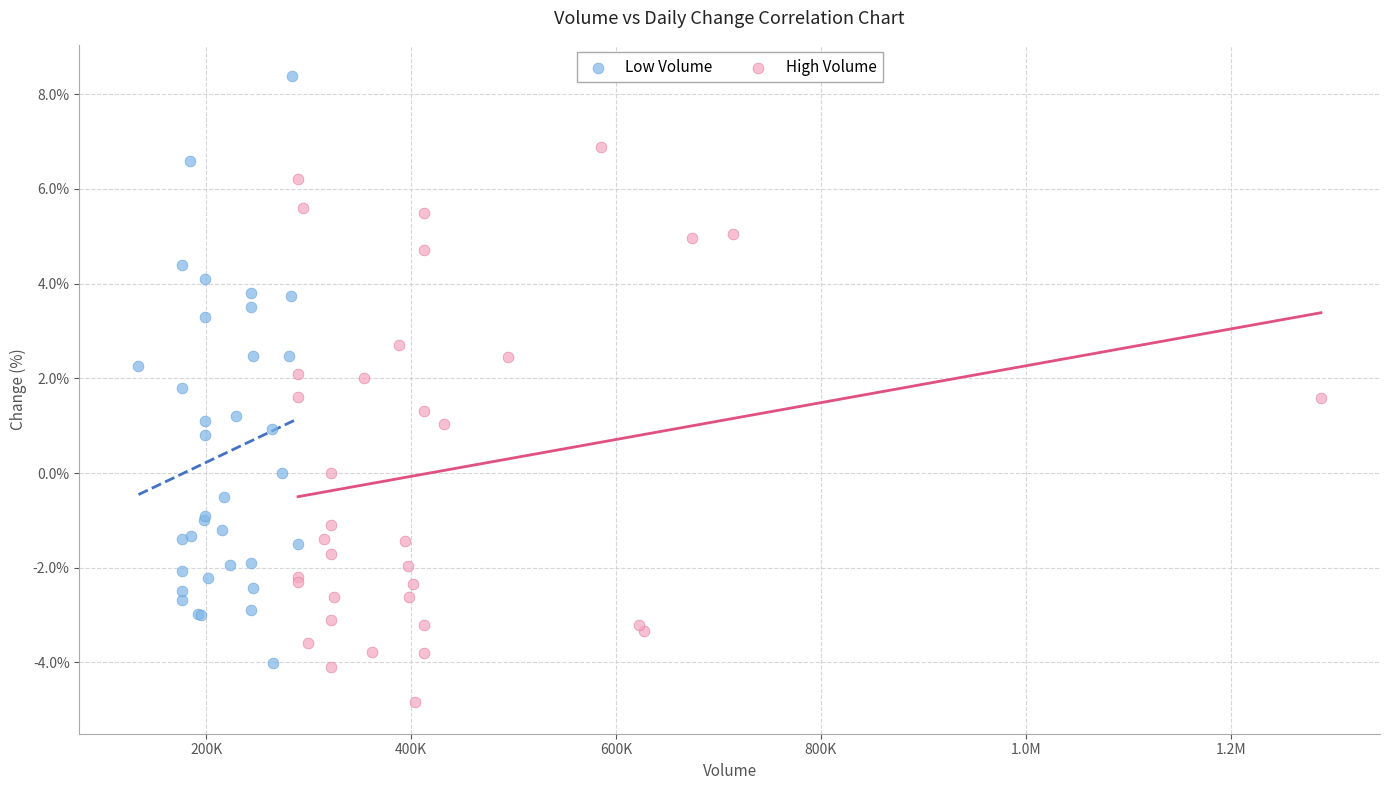

Which series reaches the maximum Y coordinate?

Low Volume